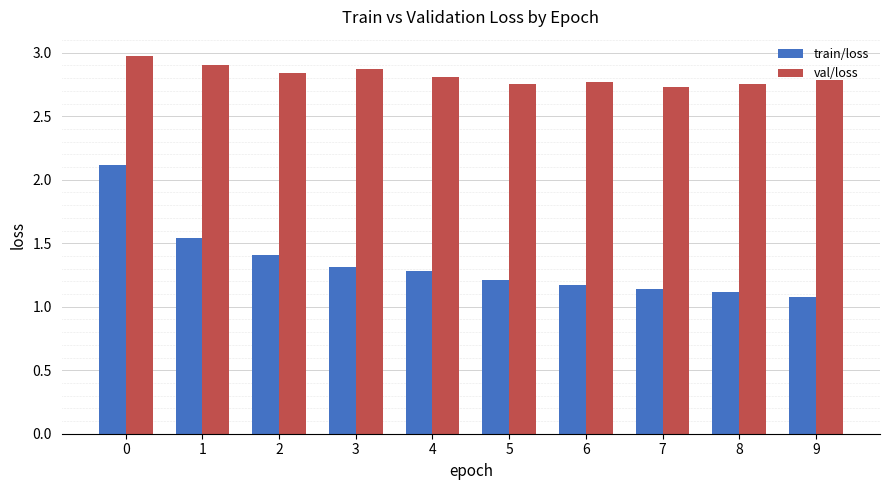

Between 6 and 7, which series saw the biggest shift?

val/loss